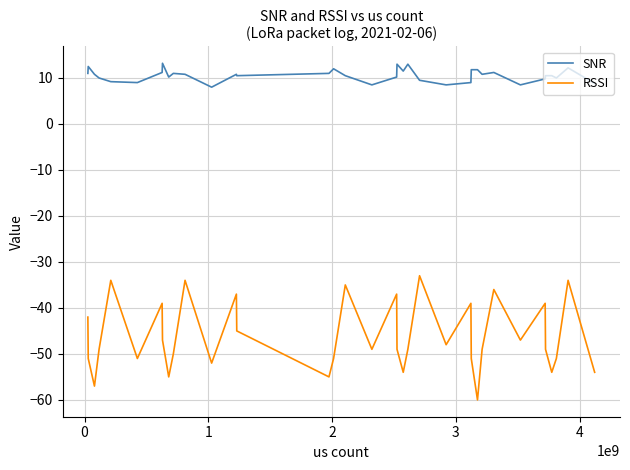

Count the number of data series in this chart.

2